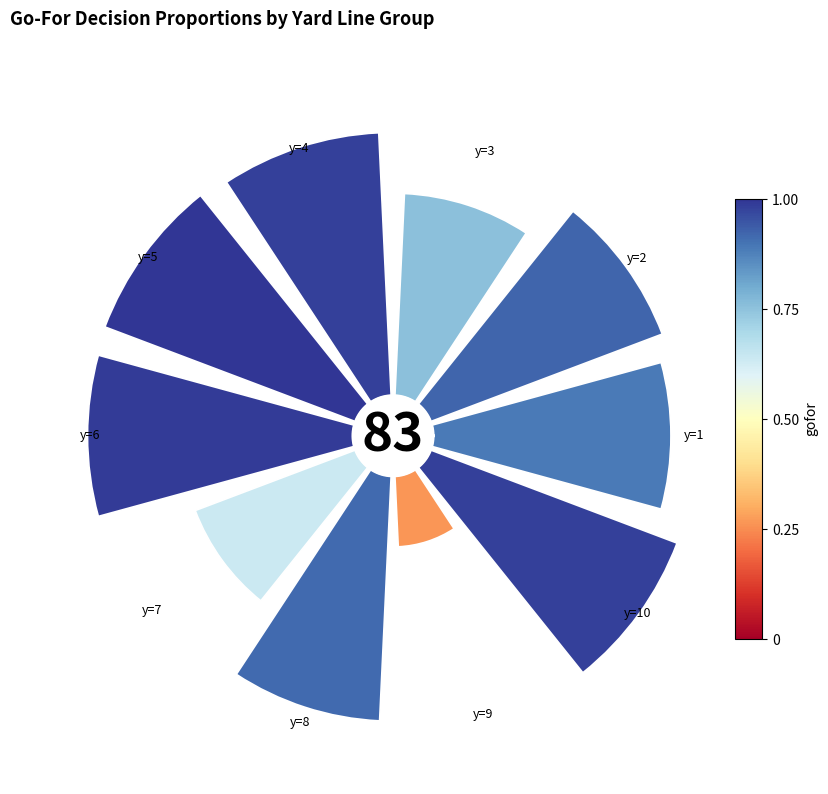

Does 4 account for over 50% of the chart?

No